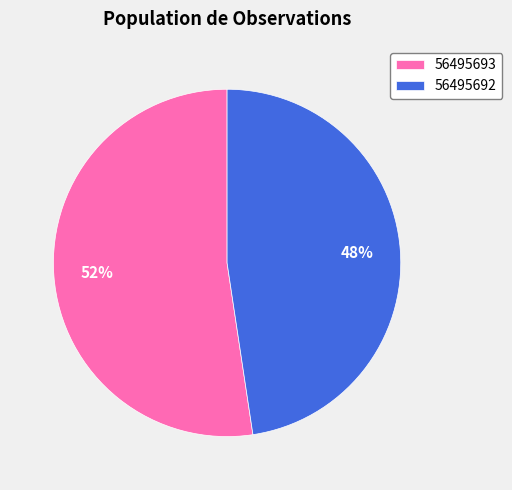

What is the largest slice in the pie chart?

56495693